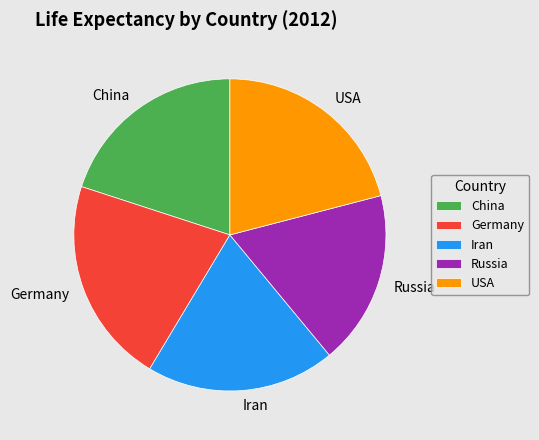

Which has a higher value, Germany or Iran?

Germany